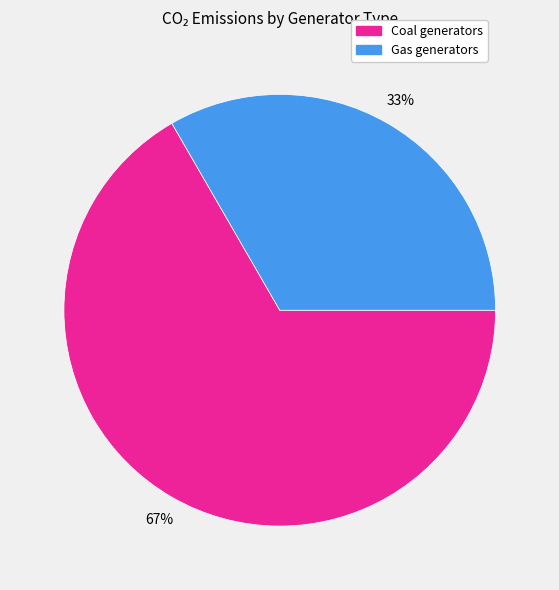

Which has a higher value, Gas or Coal?

Coal